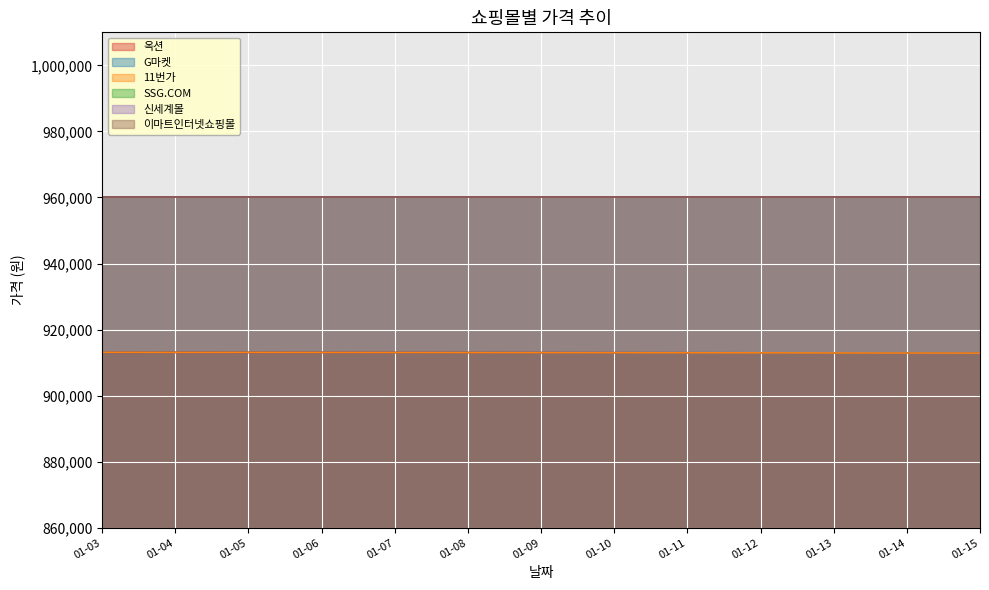

At which label does 11번가 reach its peak?

01-03